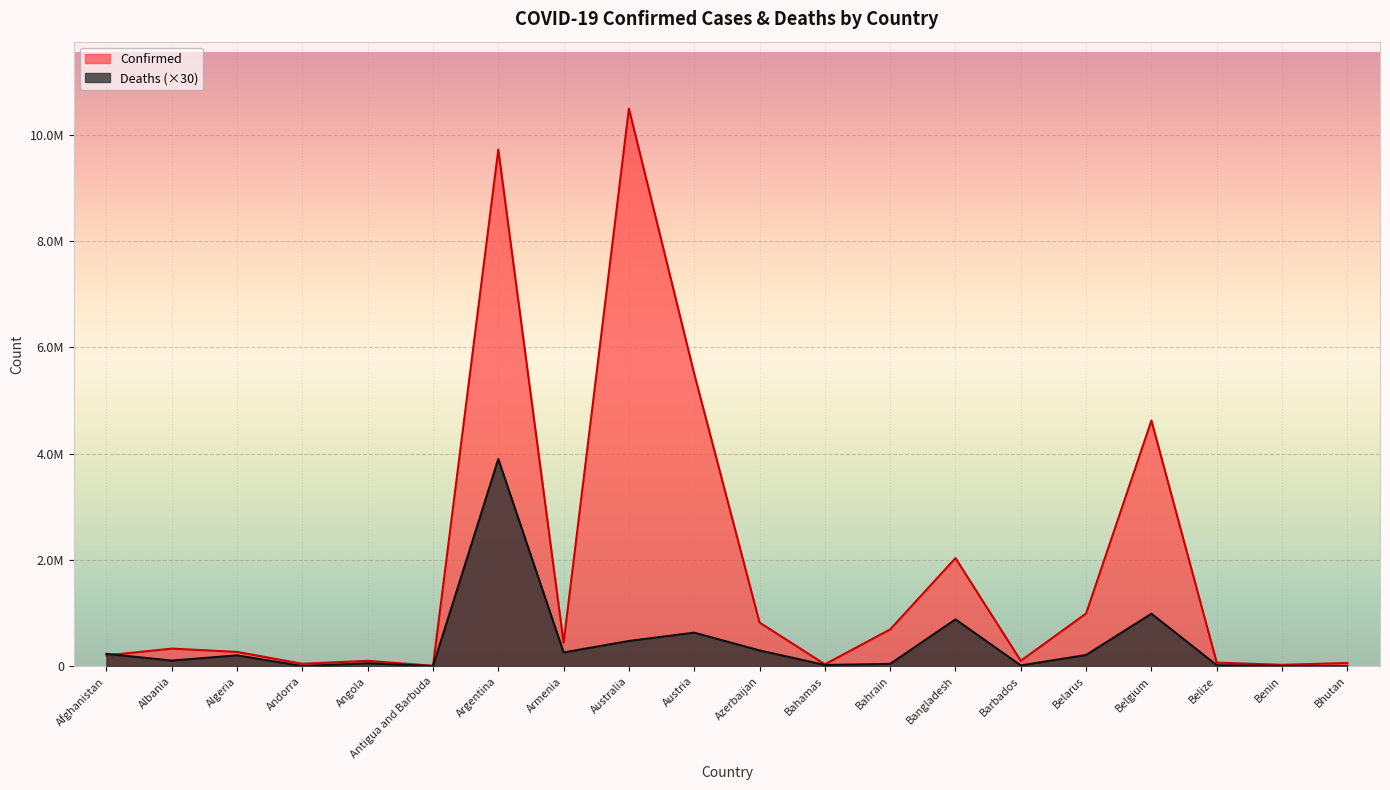

List the labels in order of Deaths value, largest first.

Argentina, Belgium, Bangladesh, Austria, Australia, Azerbaijan, Armenia, Afghanistan, Belarus, Algeria, Albania, Angola, Bahrain, Bahamas, Belize, Barbados, Benin, Andorra, Antigua and Barbuda, Bhutan